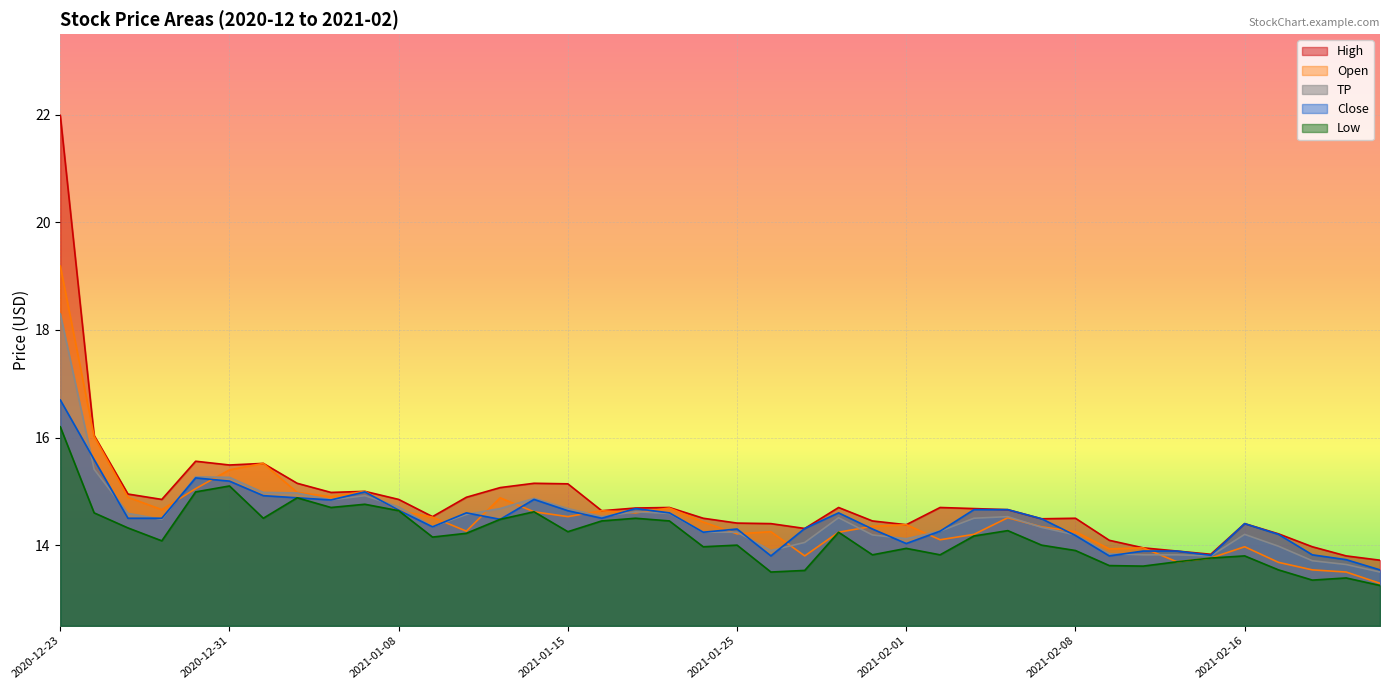

At which label does Open reach its peak?

2020-12-23